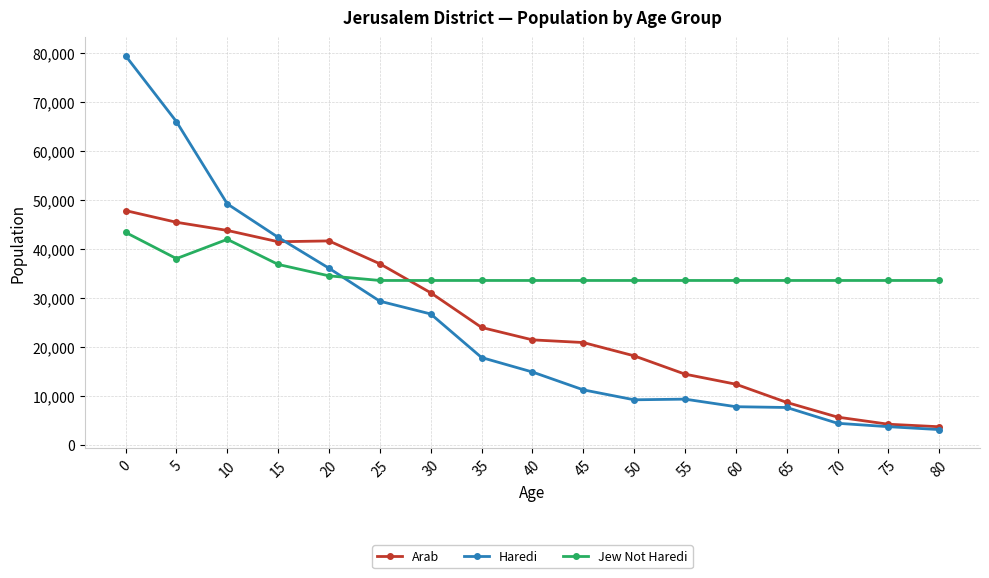

Rank the series by their maximum value, from highest to lowest.

Haredi, Arab, Jew Not Haredi